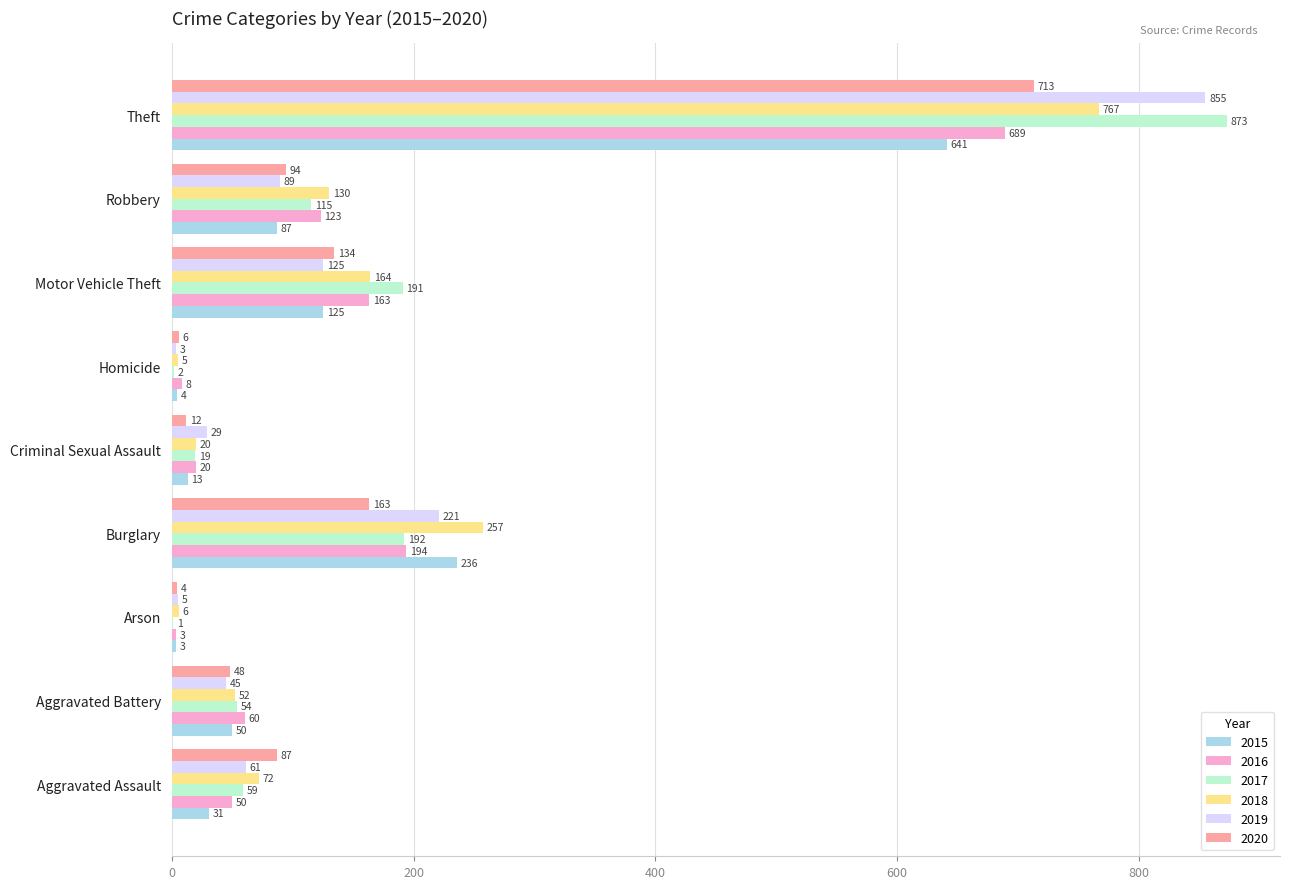

How many categories are shown in the chart?

9